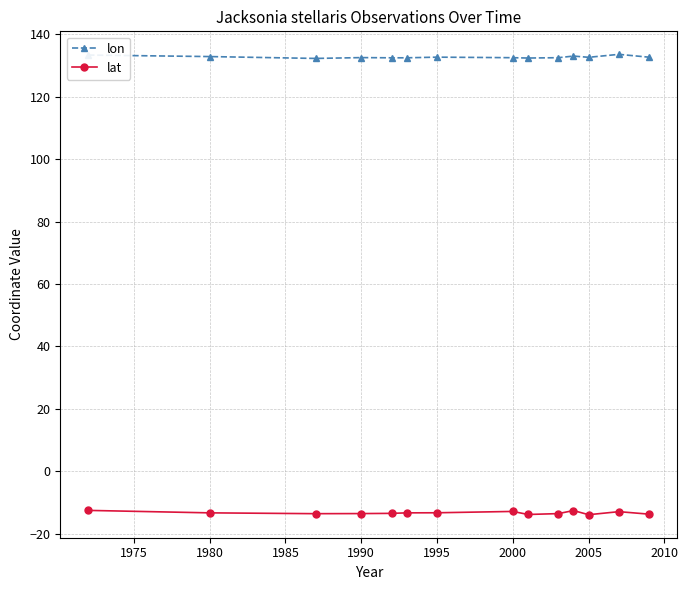

What is the value of the lat point at the 5th from the left?

-13.5